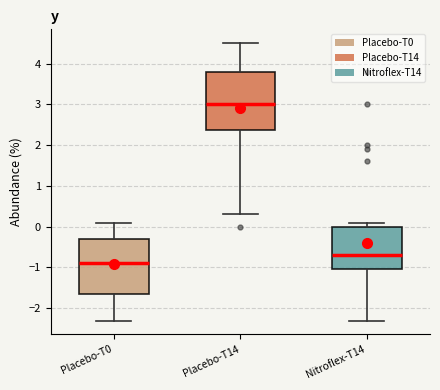

Where does the median line of the box for Placebo-T0 sit on the y-axis? The values are not printed on the chart, so give them approximately, as read against the axis.

-0.9